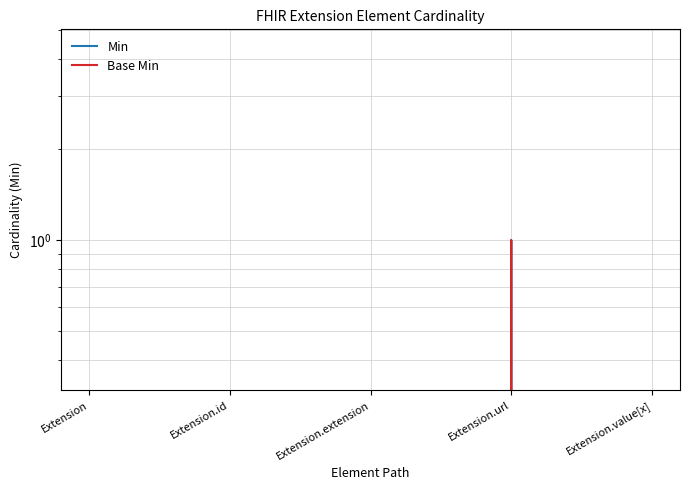

What position from the left is Extension.url?

4